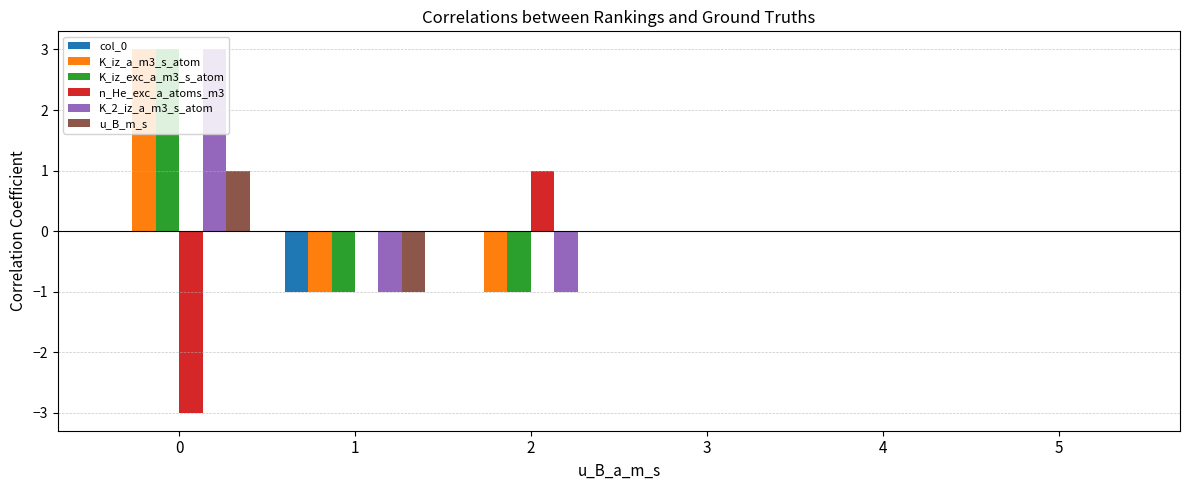

How many data points does each series have?

6